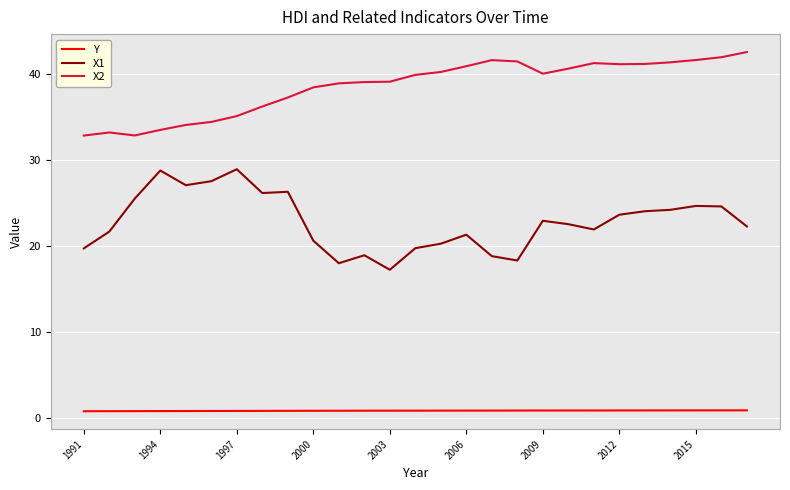

Which series has the largest total across all categories?

X2